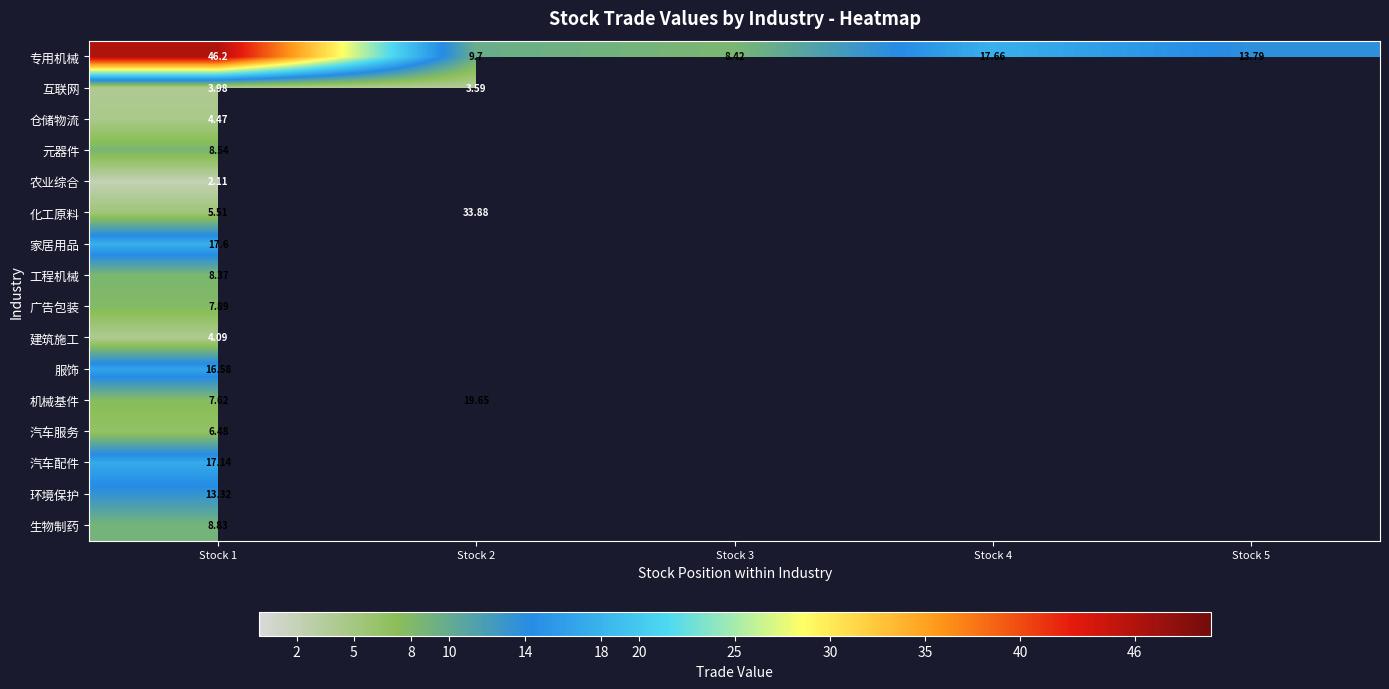

At Stock 1, list the series in order from largest to smallest.

专用机械, 家居用品, 汽车配件, 服饰, 环境保护, 生物制药, 元器件, 工程机械, 广告包装, 机械基件, 汽车服务, 化工原料, 仓储物流, 建筑施工, 互联网, 农业综合